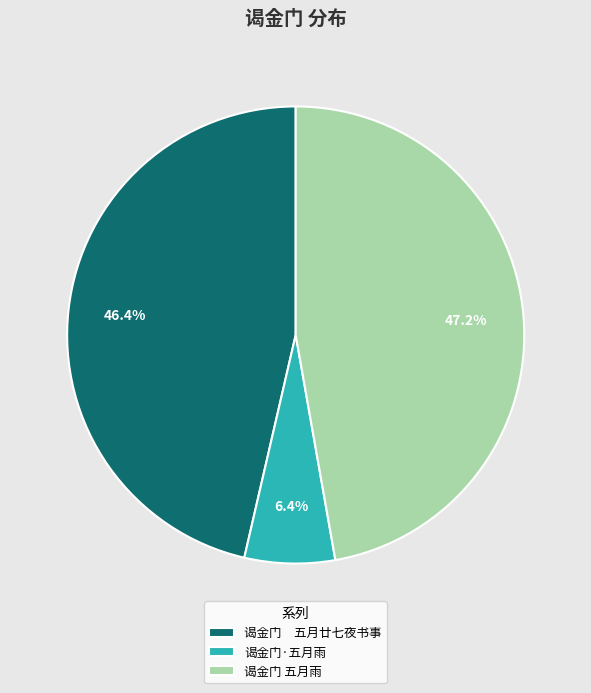

Count the number of slices in the pie.

3